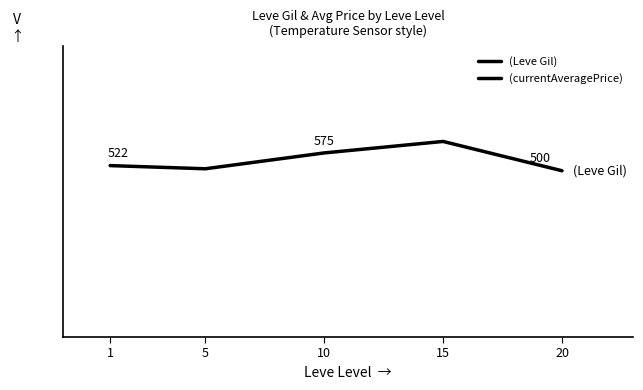

How many data points in (currentAveragePrice) are above 3813?

3